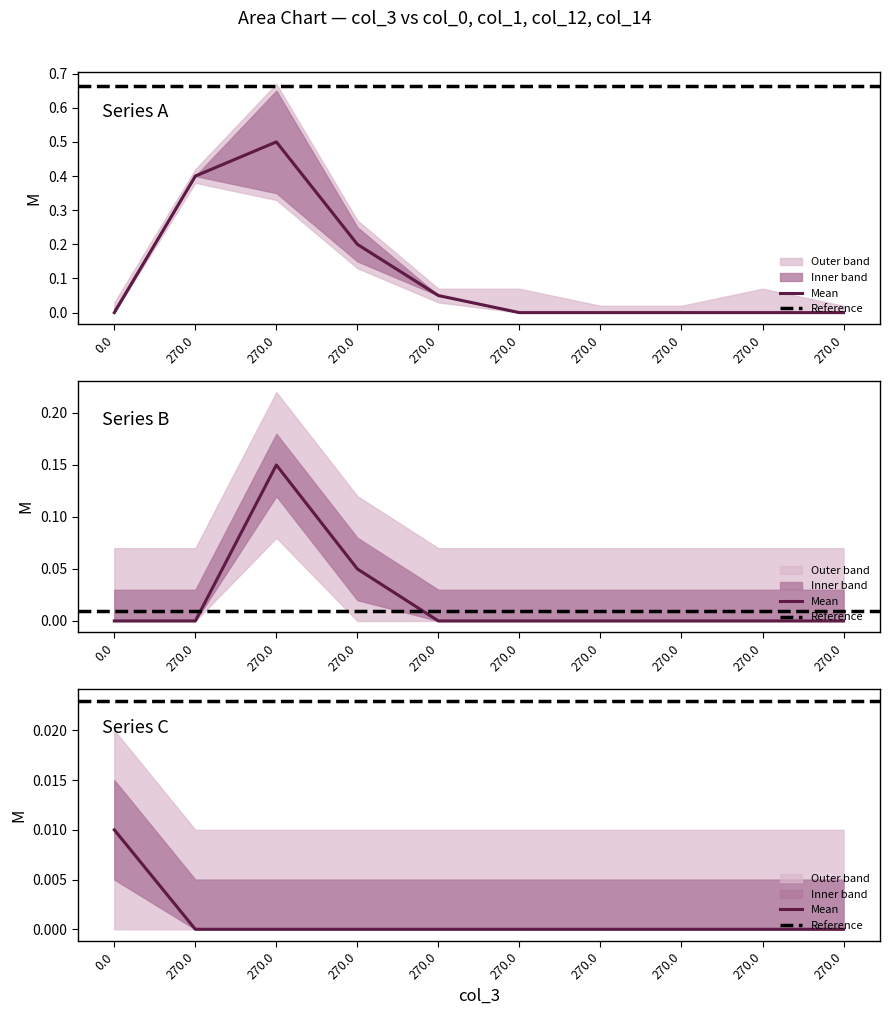

What is the total value across all series at 270.0?

0.4